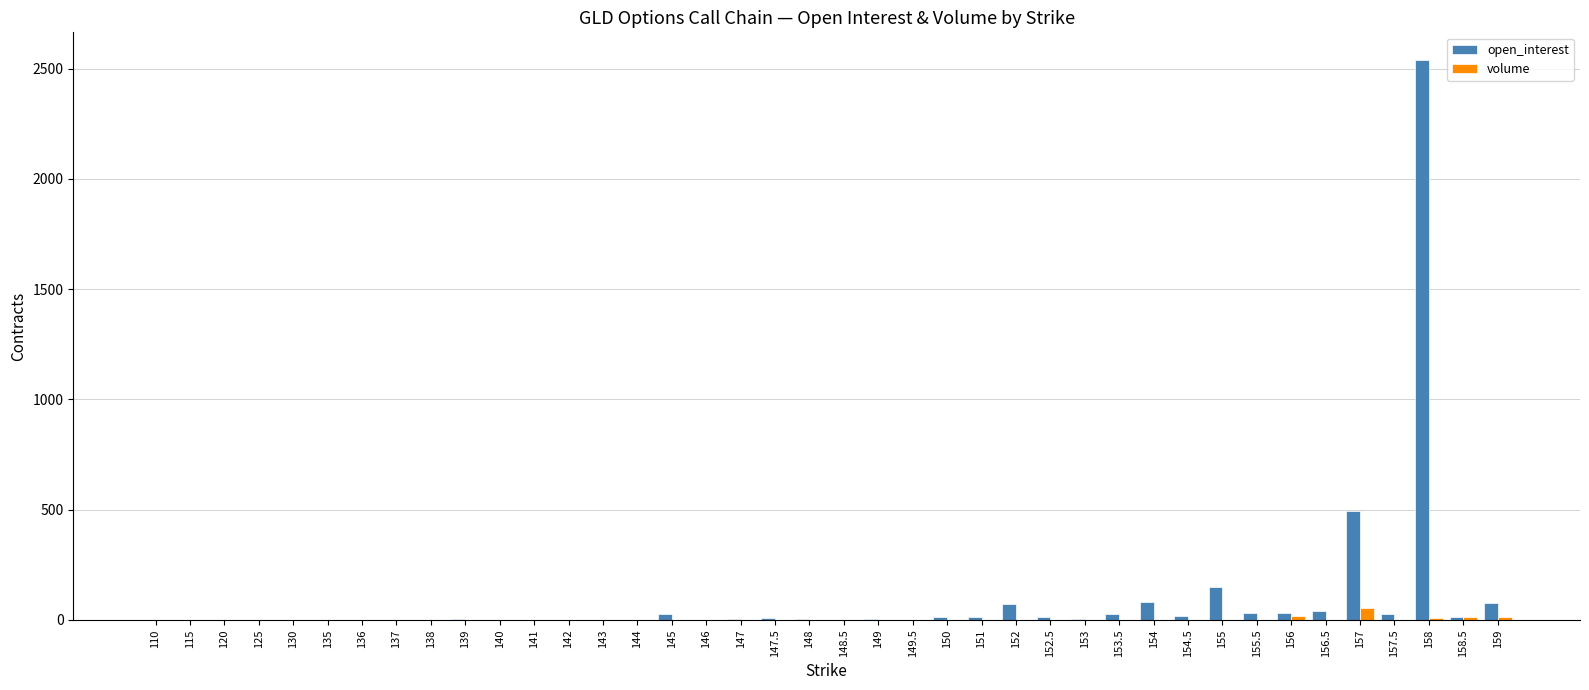

At which label is open_interest closest to 1269?

157